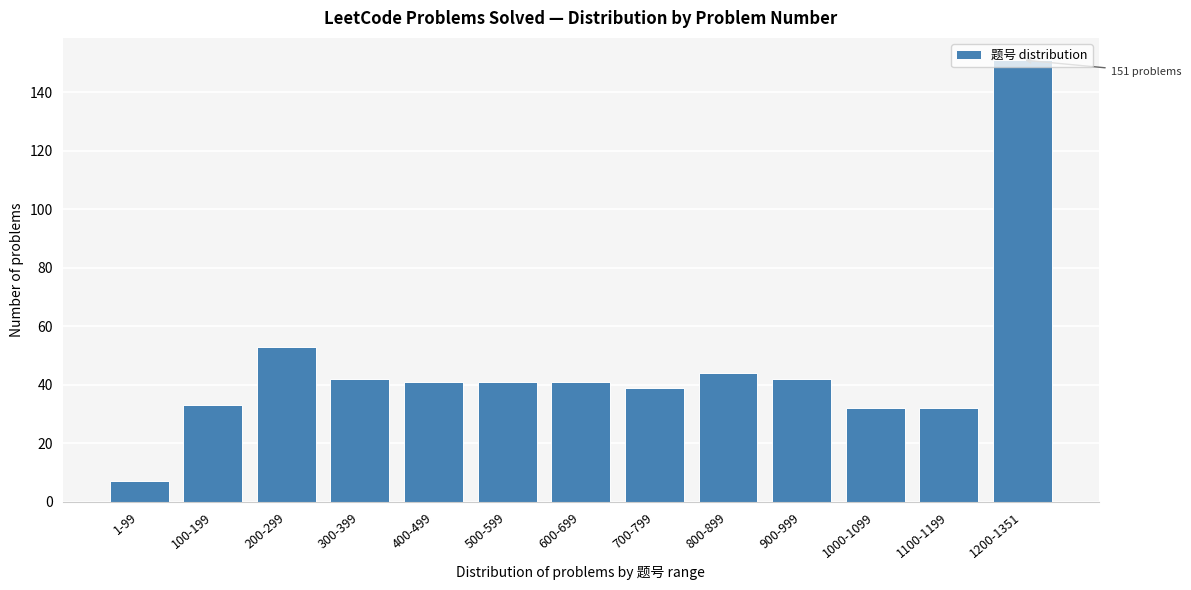

Between 1-99 and 1100-1199, which is larger?

1100-1199